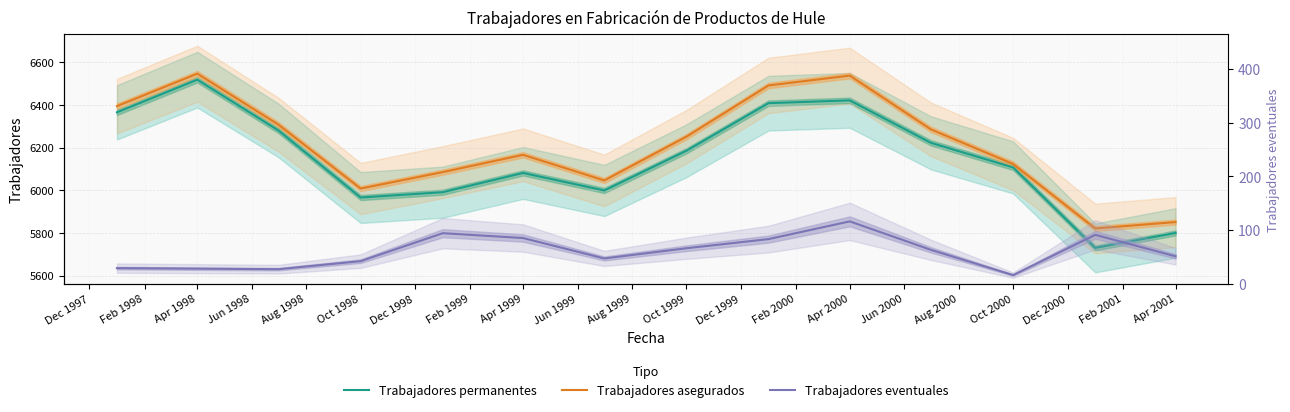

Is it true that Trabajadores asegurados equals 6394 at Dec 1997?

True